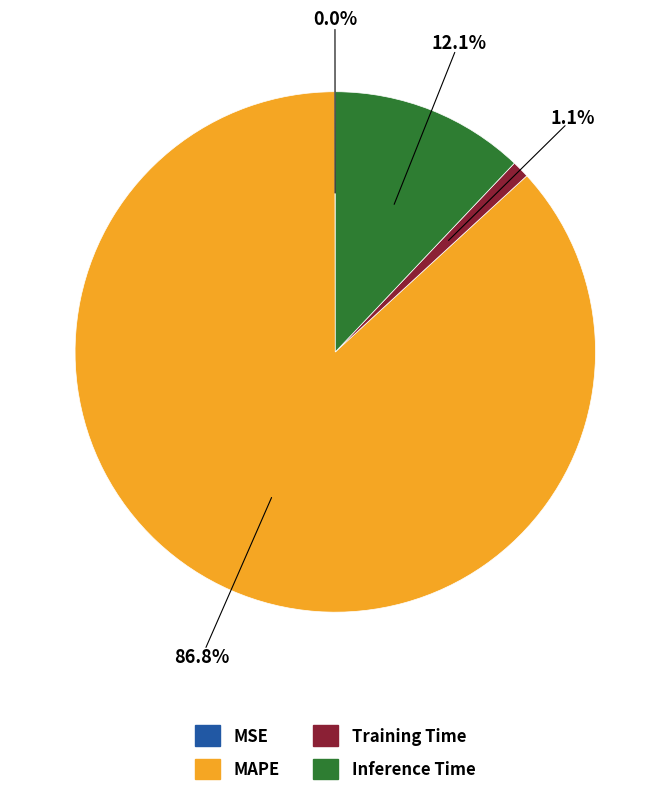

Is there any slice that represents more than half of the pie?

Yes